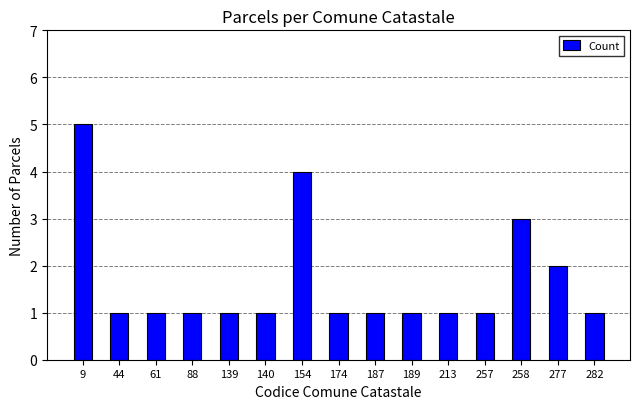

What is the maximum value shown in the chart?

5